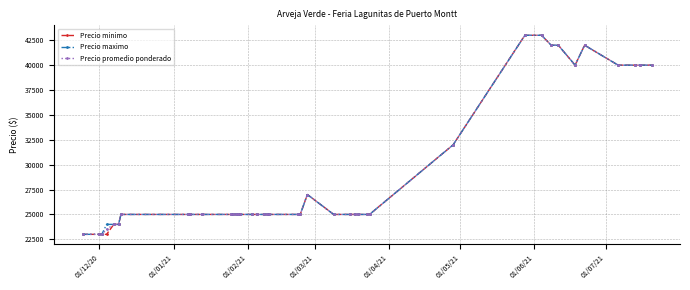

What is the value of the Precio maximo point at the 39th from the left?

40000